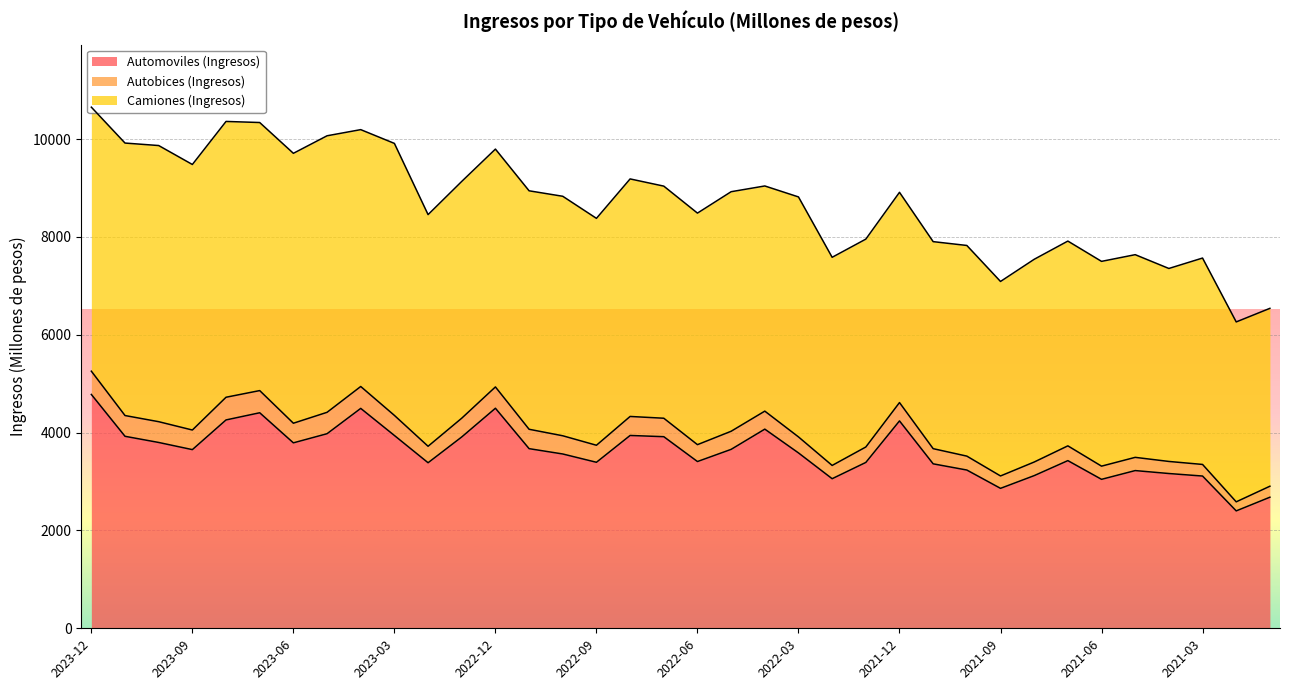

At which label does Automoviles (Ingresos) reach its peak?

2023-12